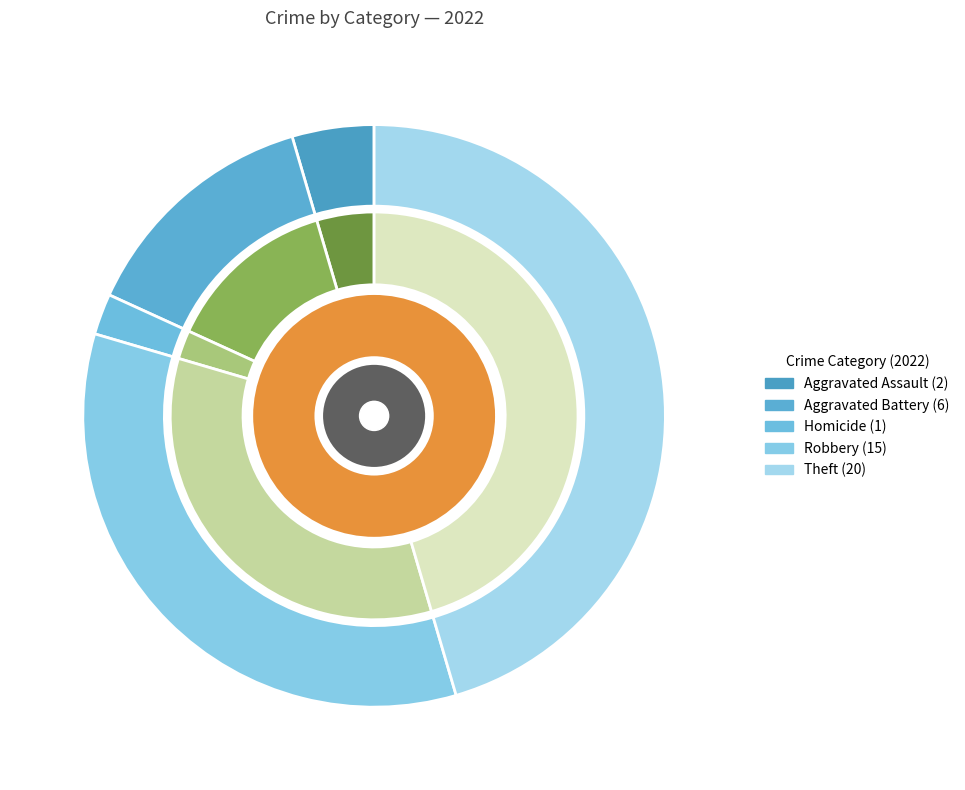

Which has a higher value, Homicide or Robbery?

Robbery